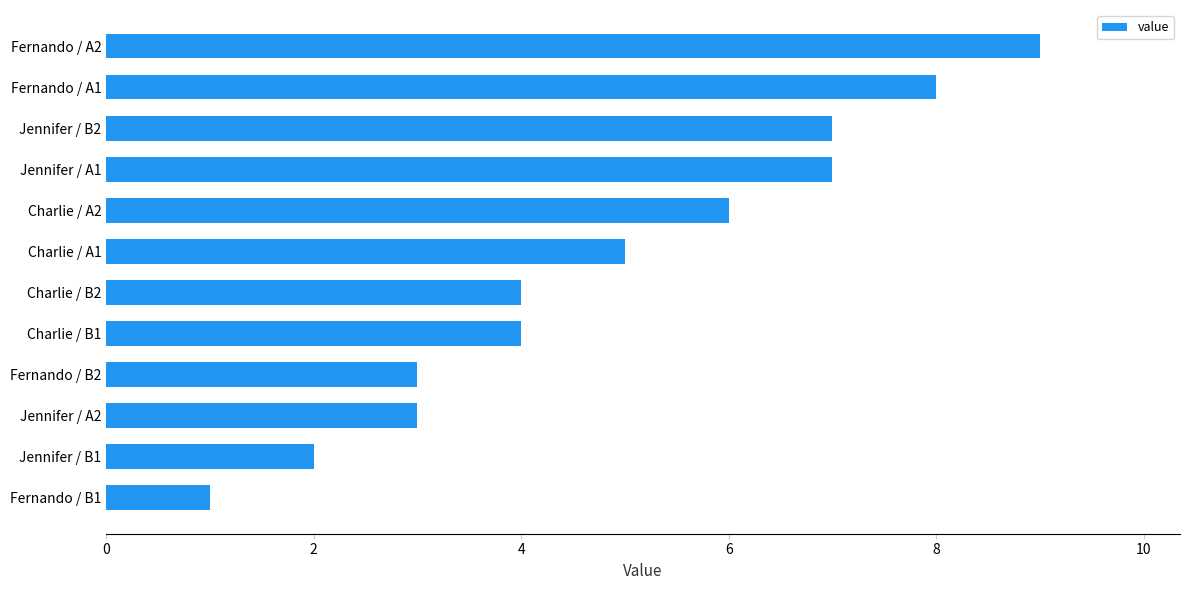

What is the greatest value displayed?

9